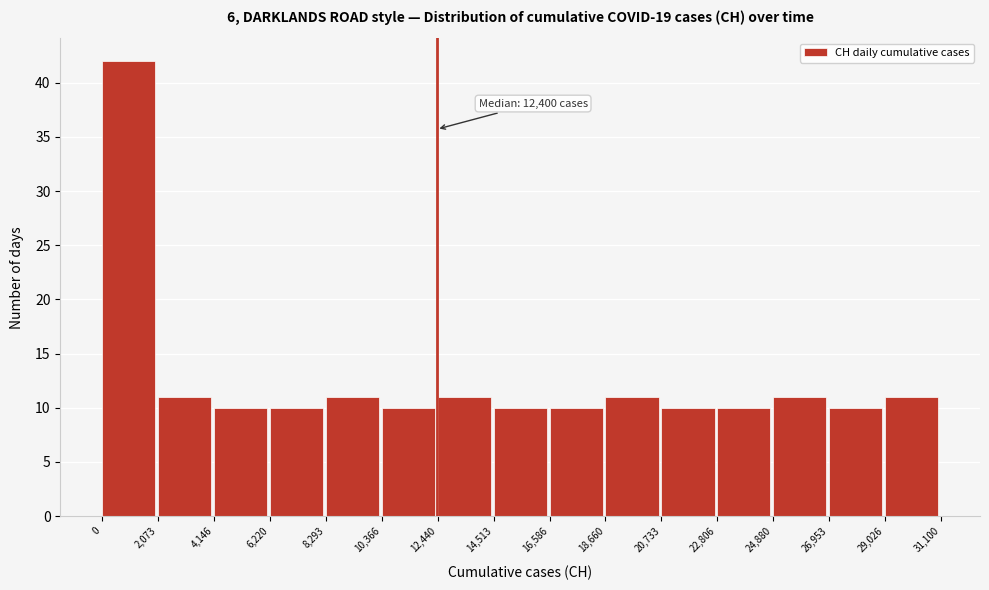

Over which range of the x-axis is the bar tallest?

0 to 2,073